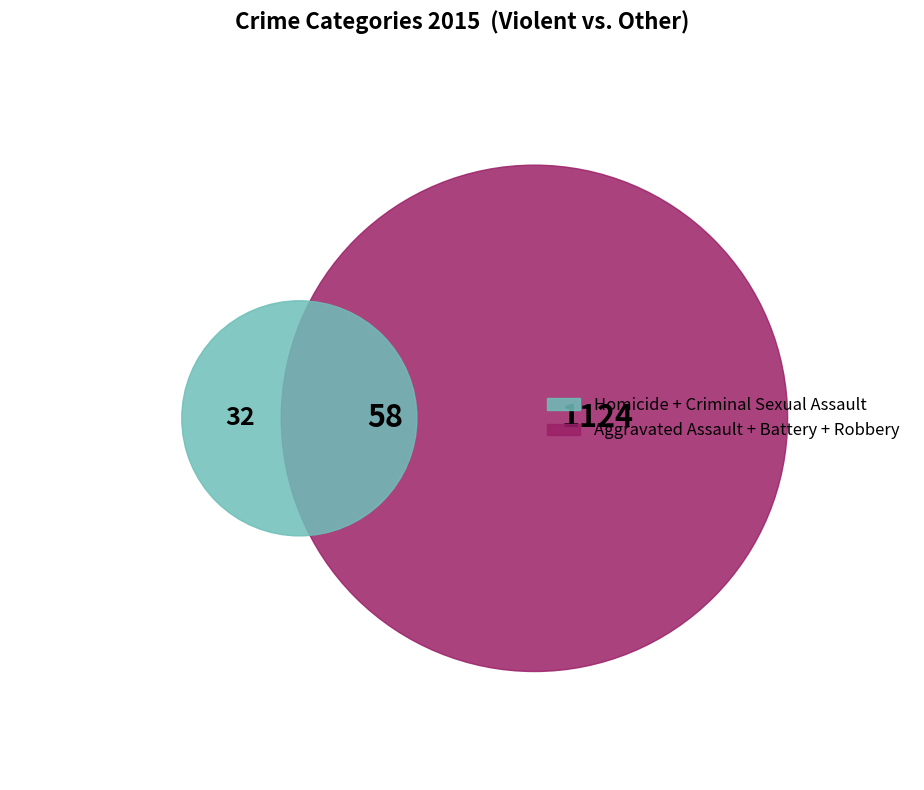

What percentage is NOT represented by Criminal Sexual Assault?

95.2%